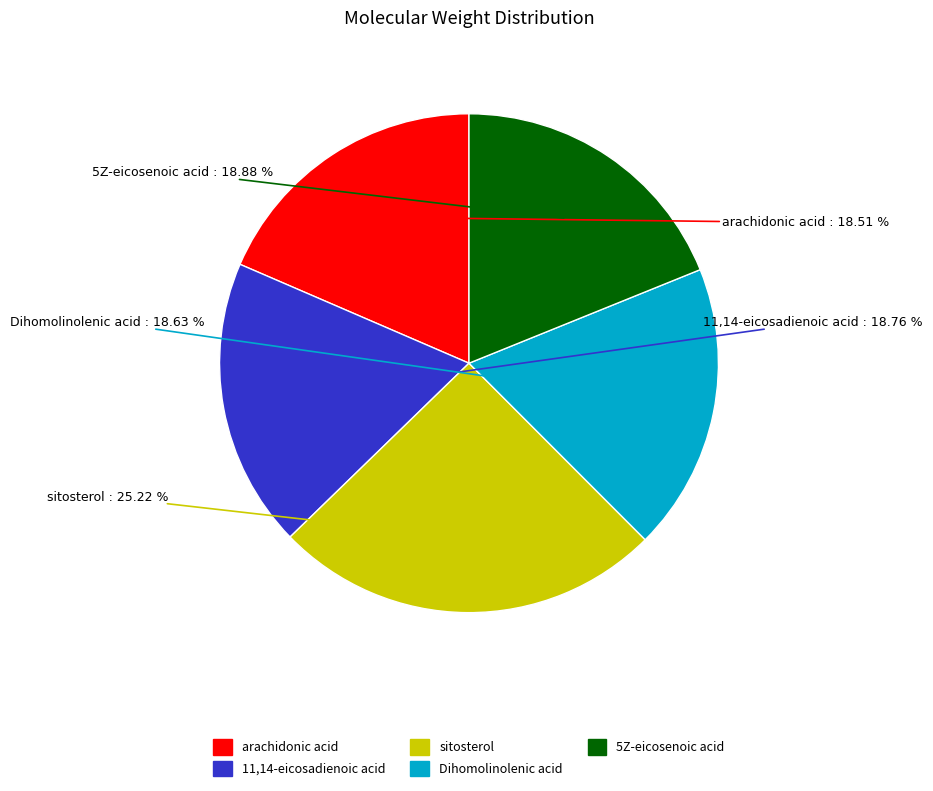

Does arachidonic acid represent more than half of the total?

No